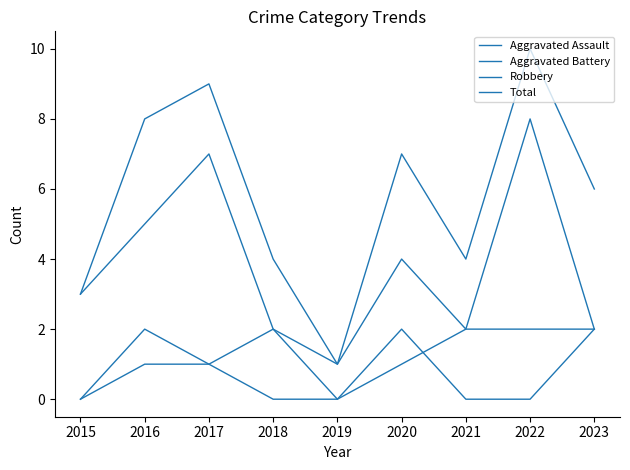

Between 2018 and 2022, which series saw the biggest shift?

Robbery